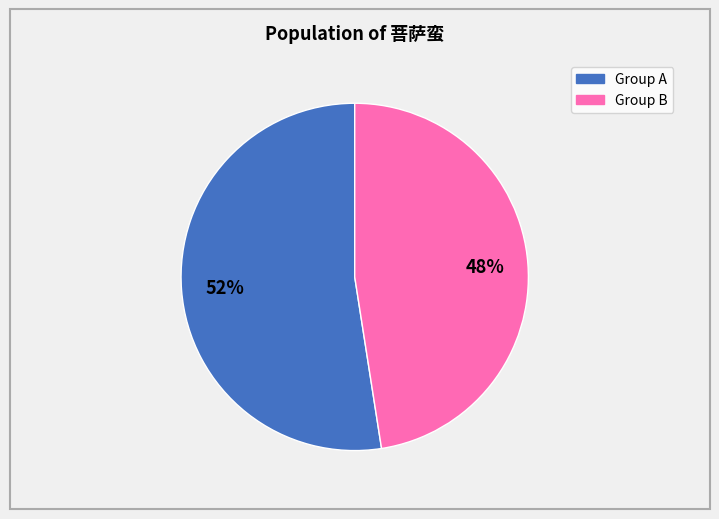

Does any single category account for the majority?

Yes